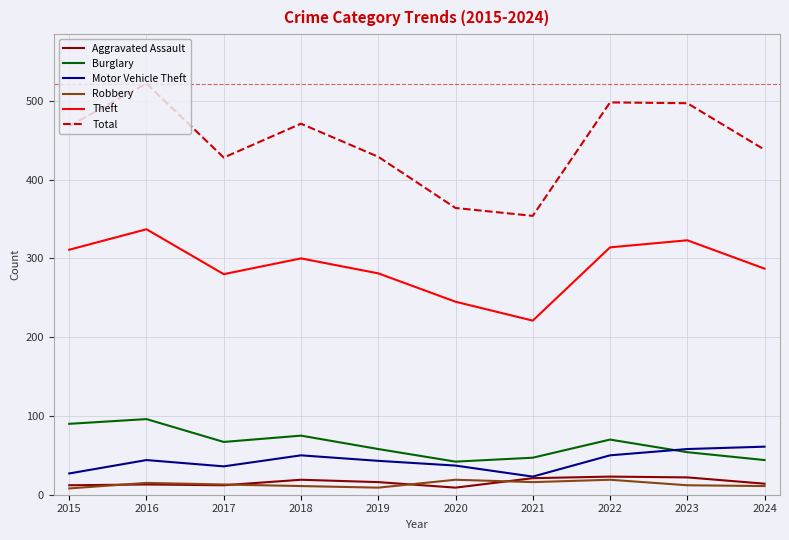

Which series changed the most between 2015 and 2022?

Total